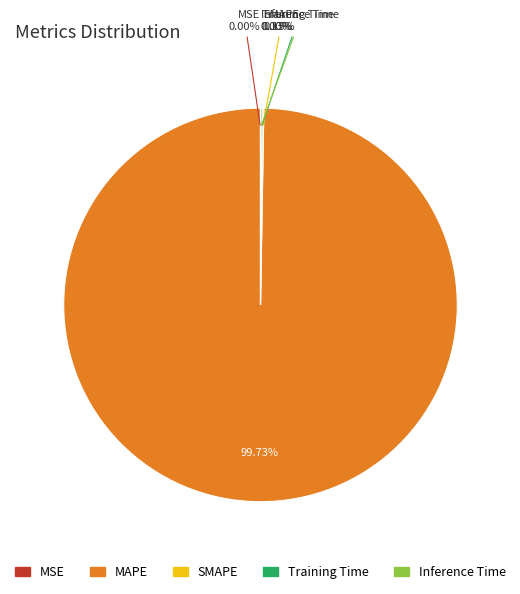

What is the majority slice?

MAPE